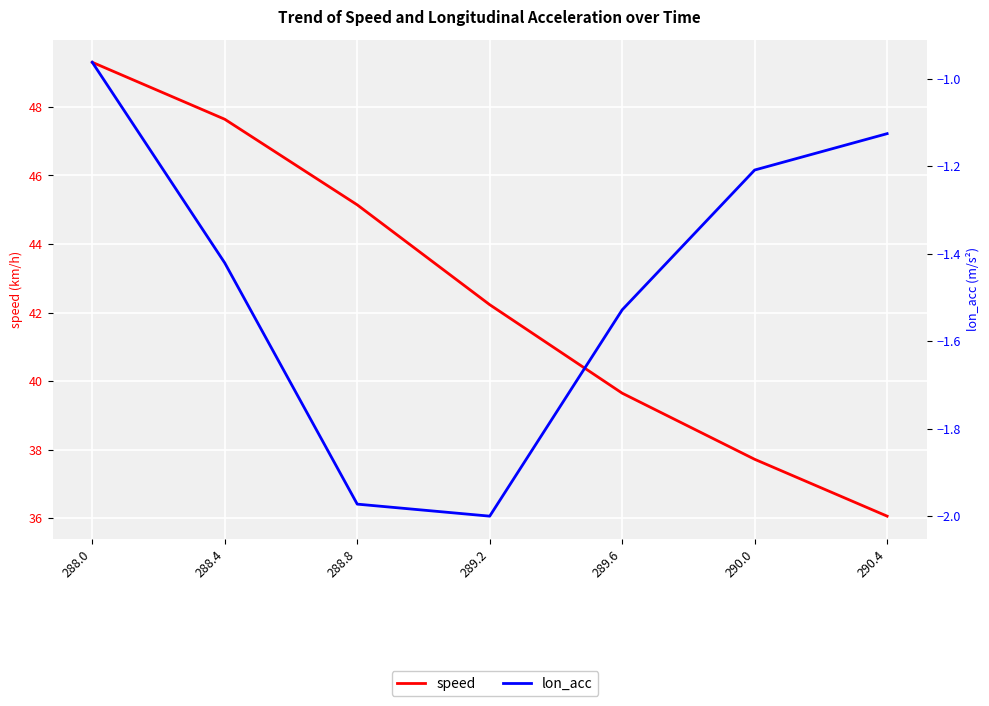

At which label is speed closest to 42?

289.2